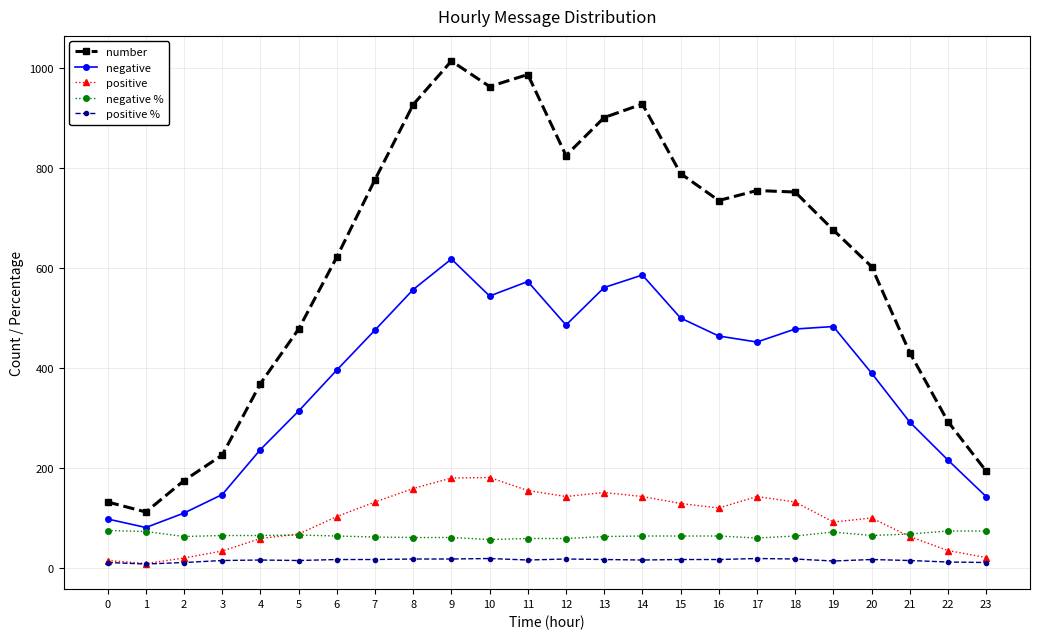

Which series has the largest total across all categories?

number